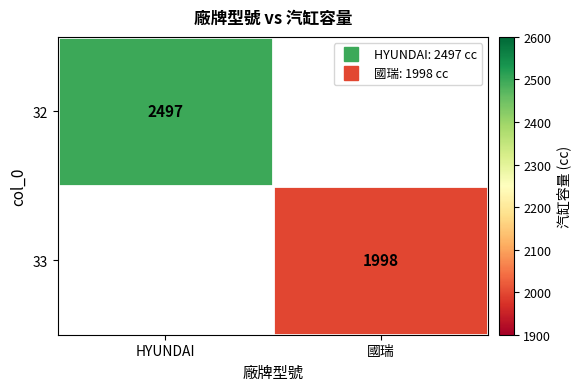

What is the greatest value displayed?

2497.0